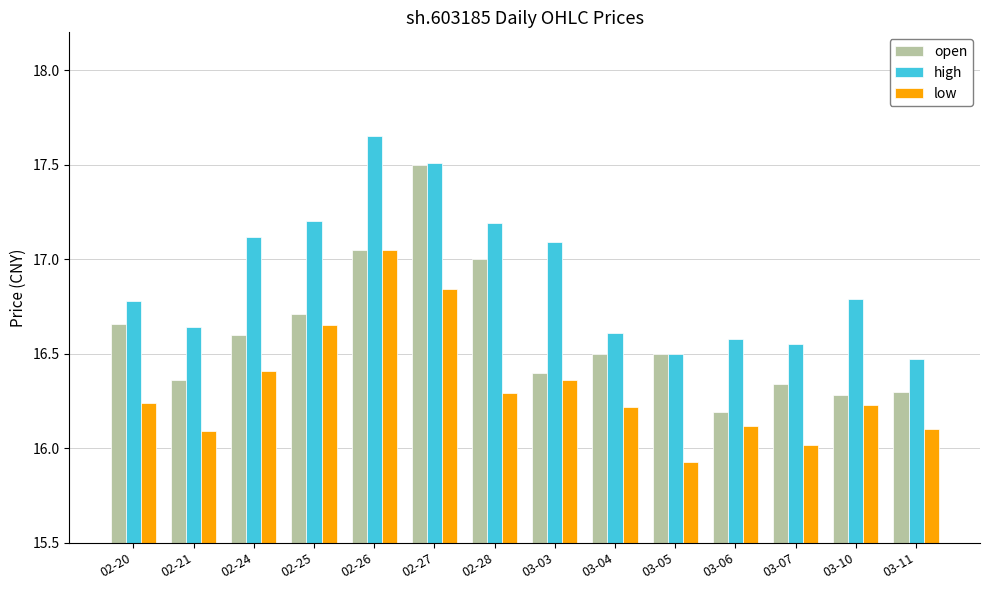

Which series changed the most between 03-03 and 03-11?

high